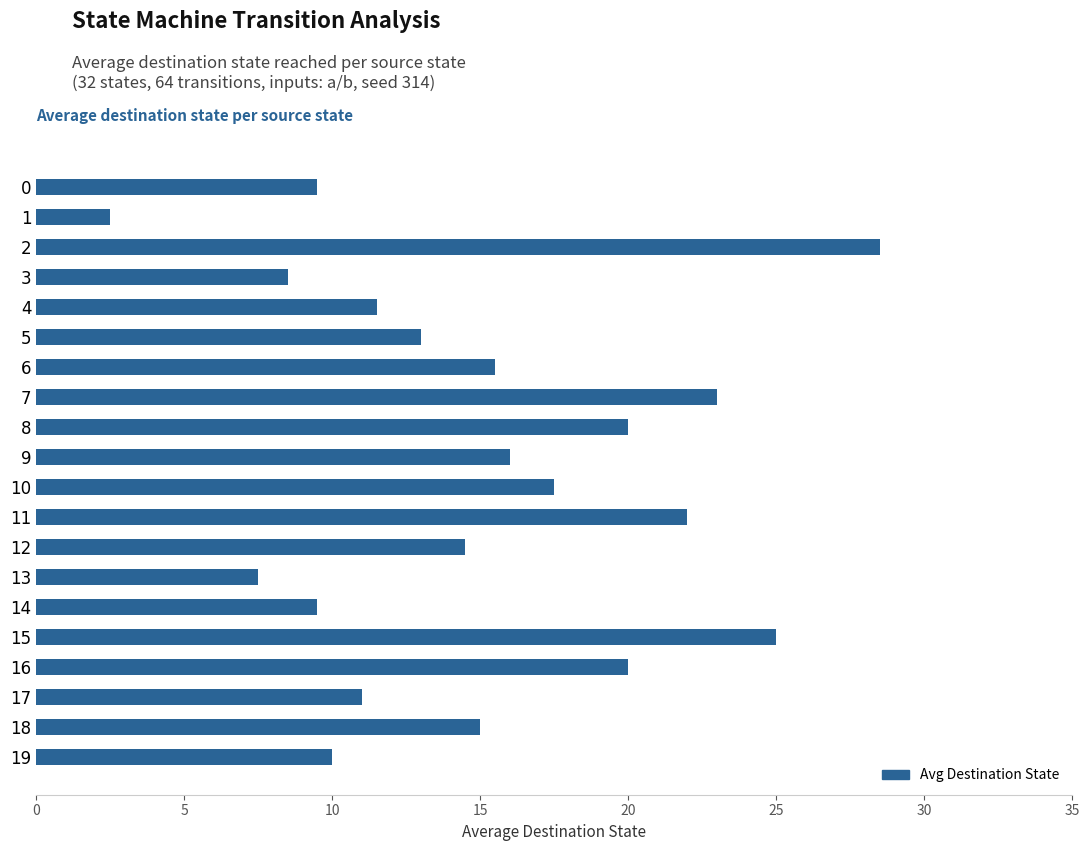

Reading top to bottom, what are all the values shown in this chart?

9.5	2.5	28.5	8.5	11.5	13.0	15.5	23.0	20.0	16.0	17.5	22.0	14.5	7.5	9.5	25.0	20.0	11.0	15.0	10.0